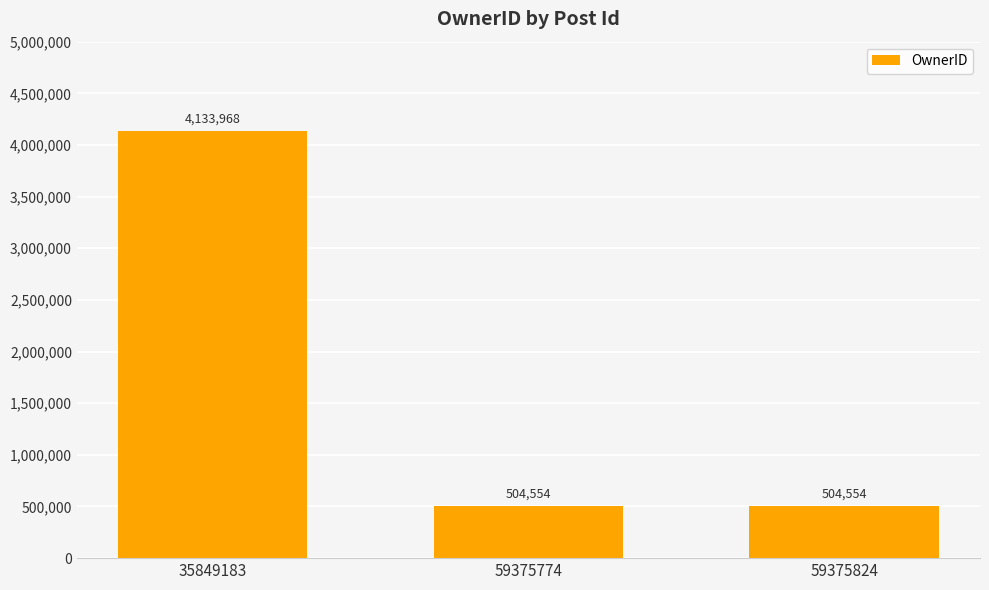

What is the change in value from 35849183 to 59375824?

-3629414